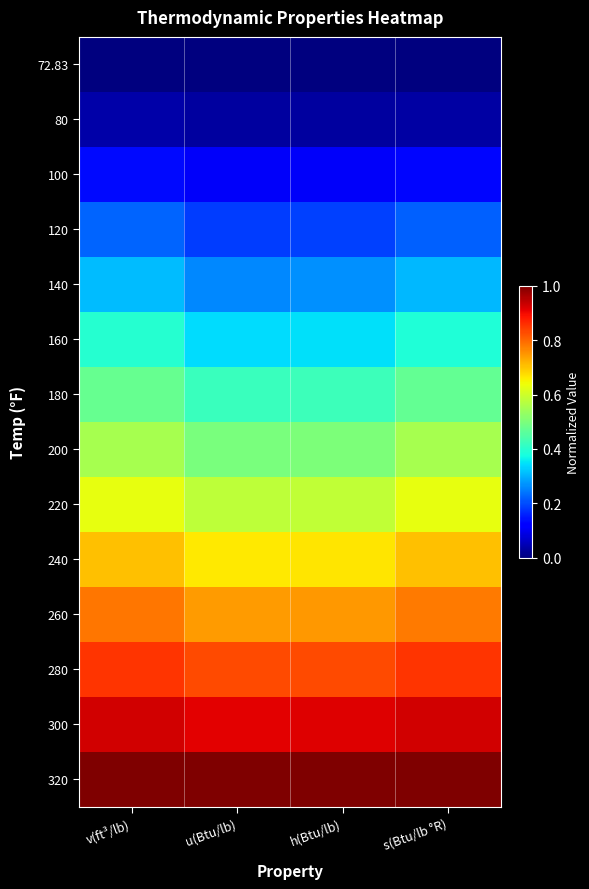

At which category is the sum across all series the highest?

v(ft³/lb)